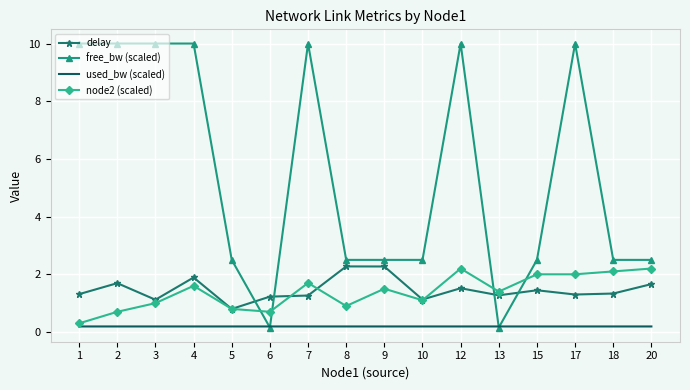

At which label does delay reach its minimum?

5